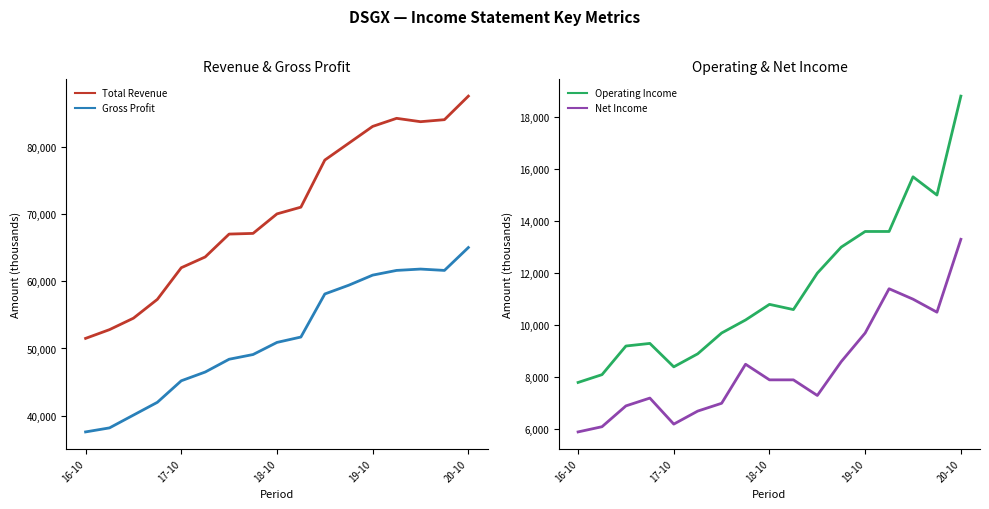

What is the minimum value for Operating Income?

7800